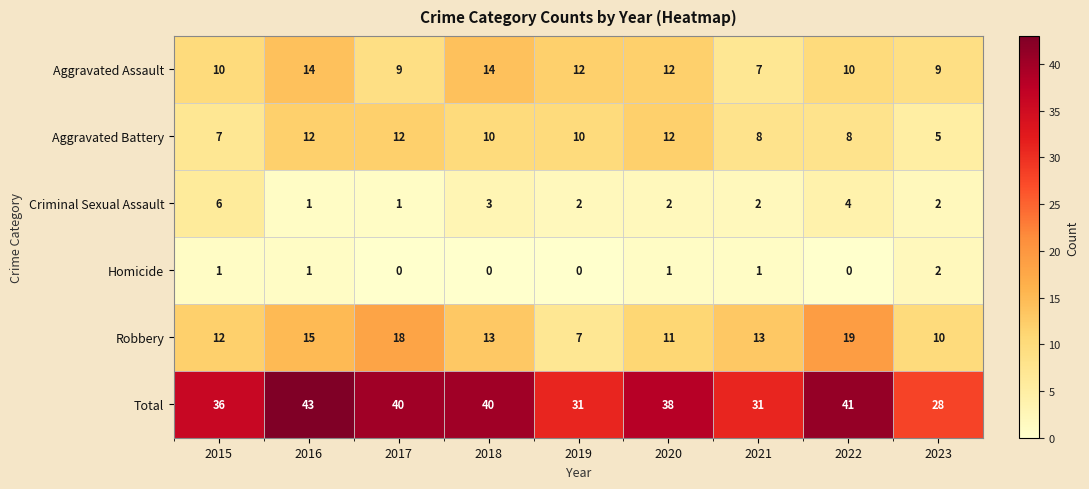

What is the maximum value shown in the chart?

43